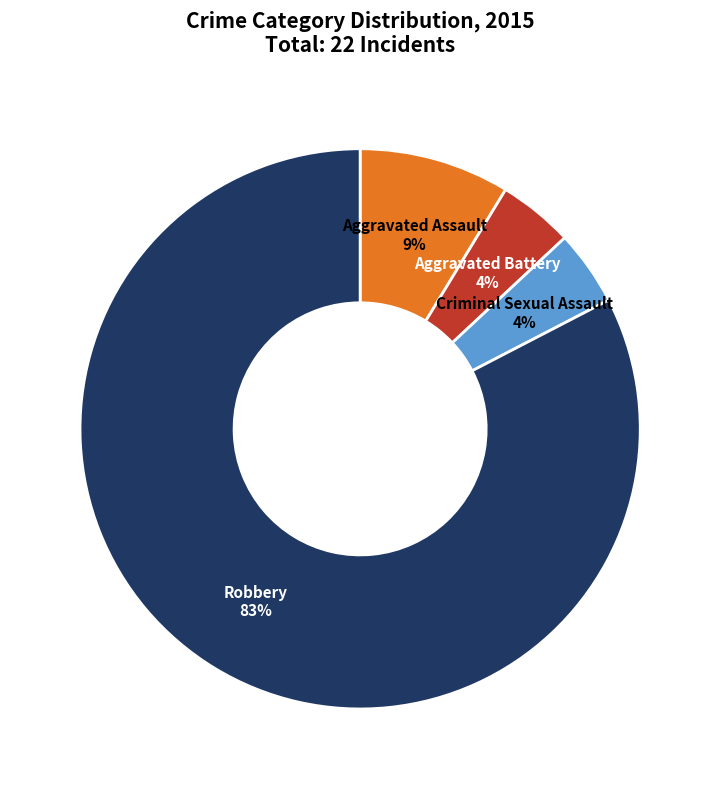

Which category has the biggest portion of the pie?

Robbery